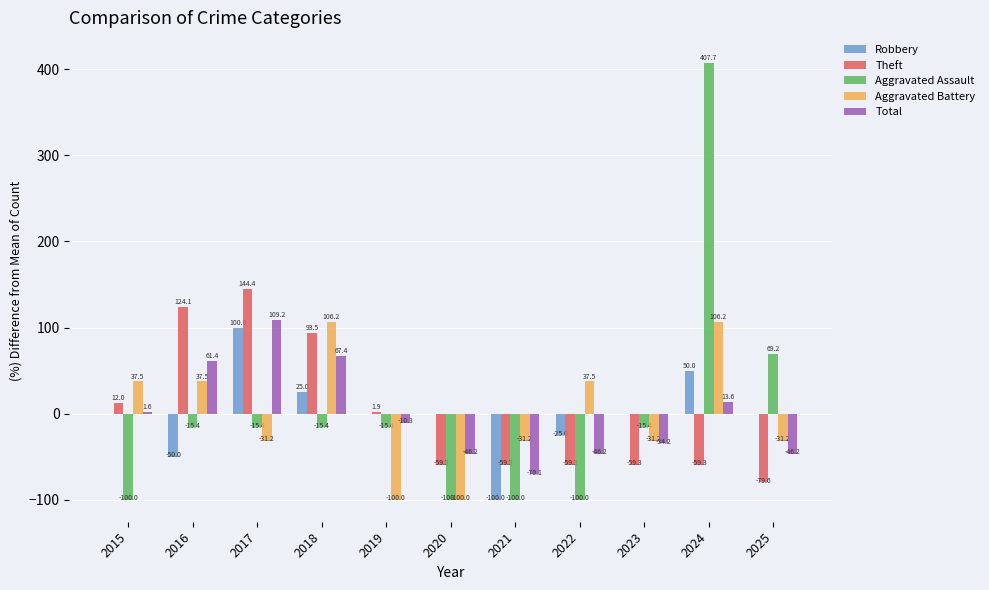

What is the total value across all series at 2022?

-193.0